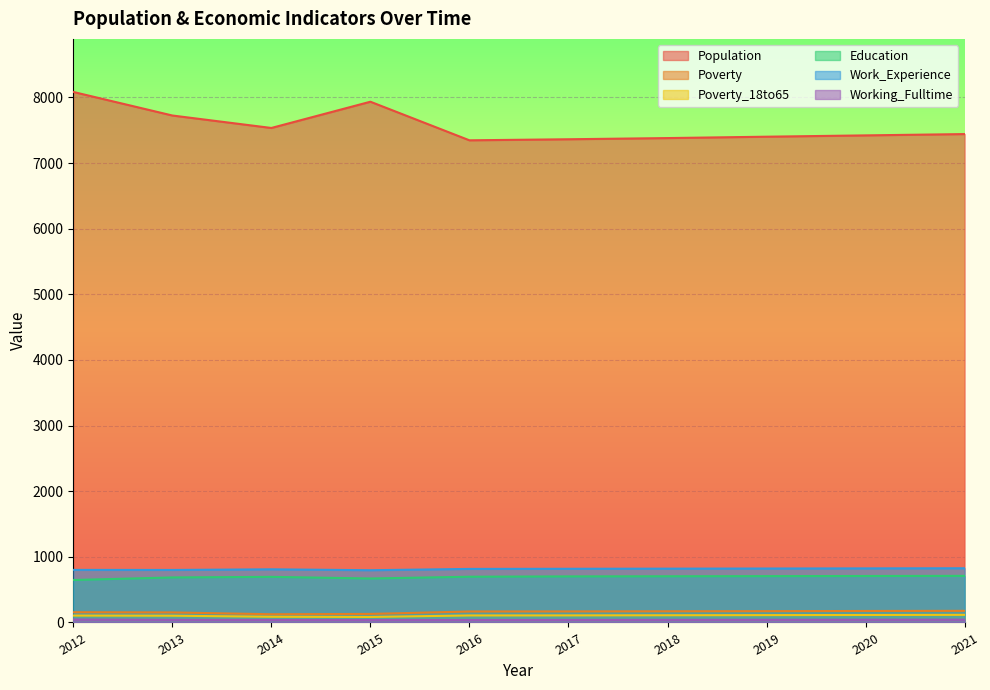

What are all the series names shown in the legend?

Population, Poverty, Poverty_18to65, Education, Work_Experience, Working_Fulltime